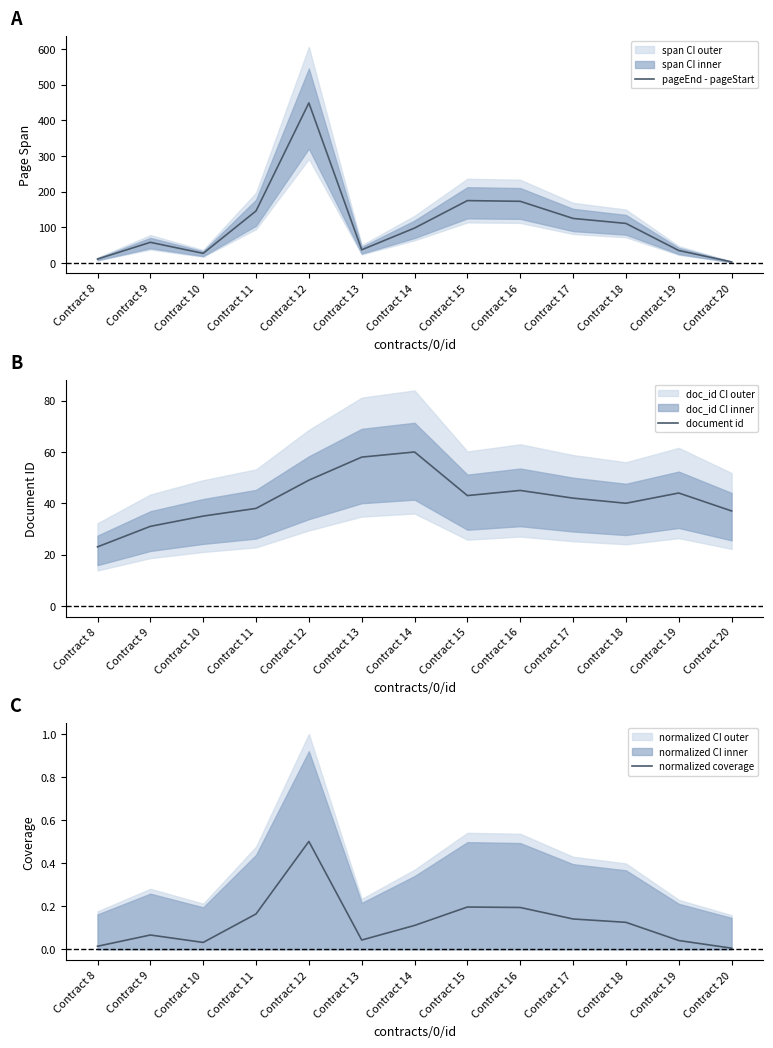

The value of document id at Contract 19 is 77.4. True or false?

False